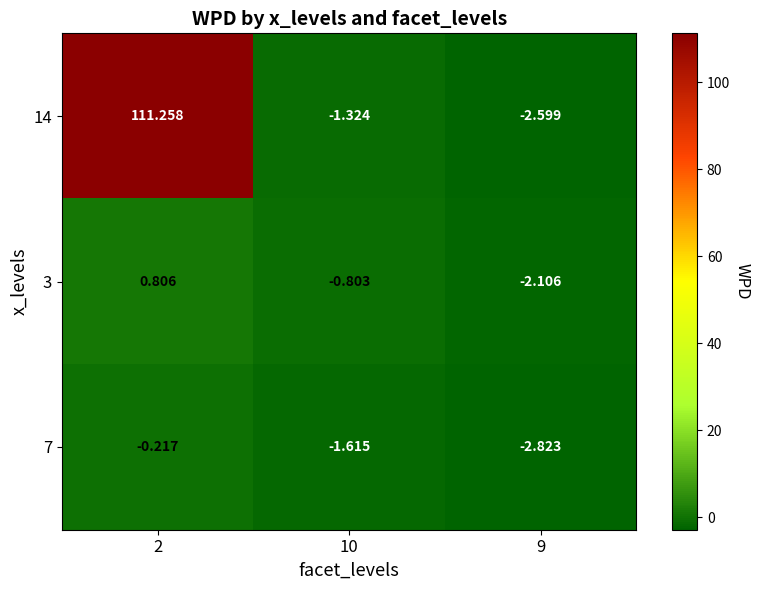

Which category has the highest value across all series?

2